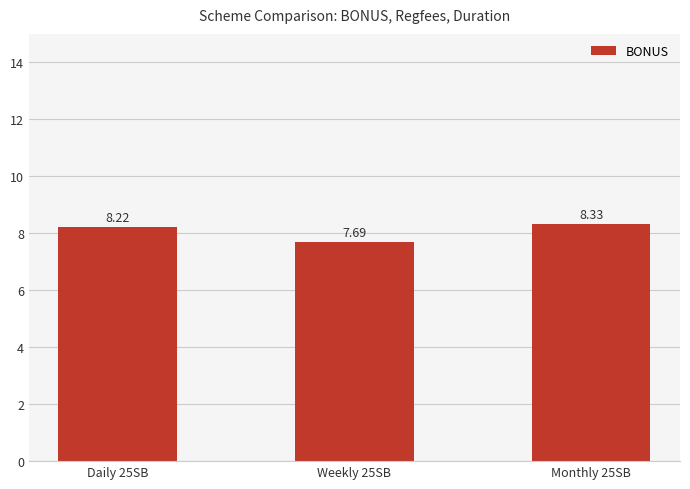

At which label does the data first exceed 8?

Daily 25SB